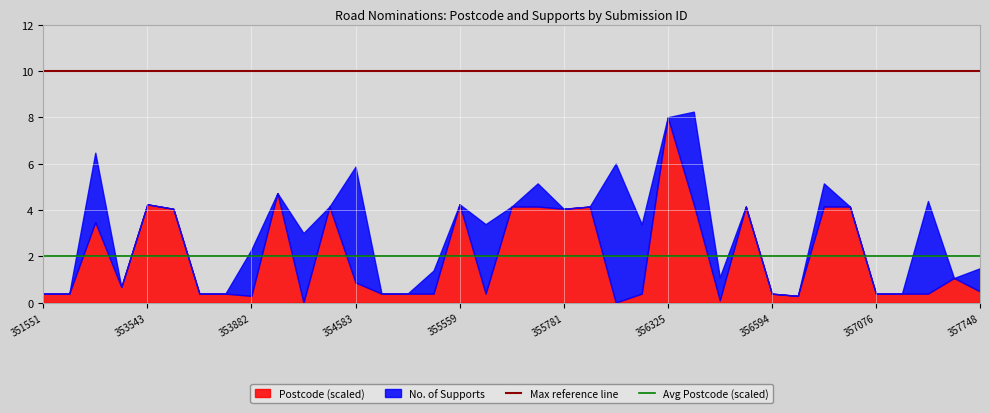

Is it true that Avg Postcode (scaled) equals 3.3 at 353543?

False